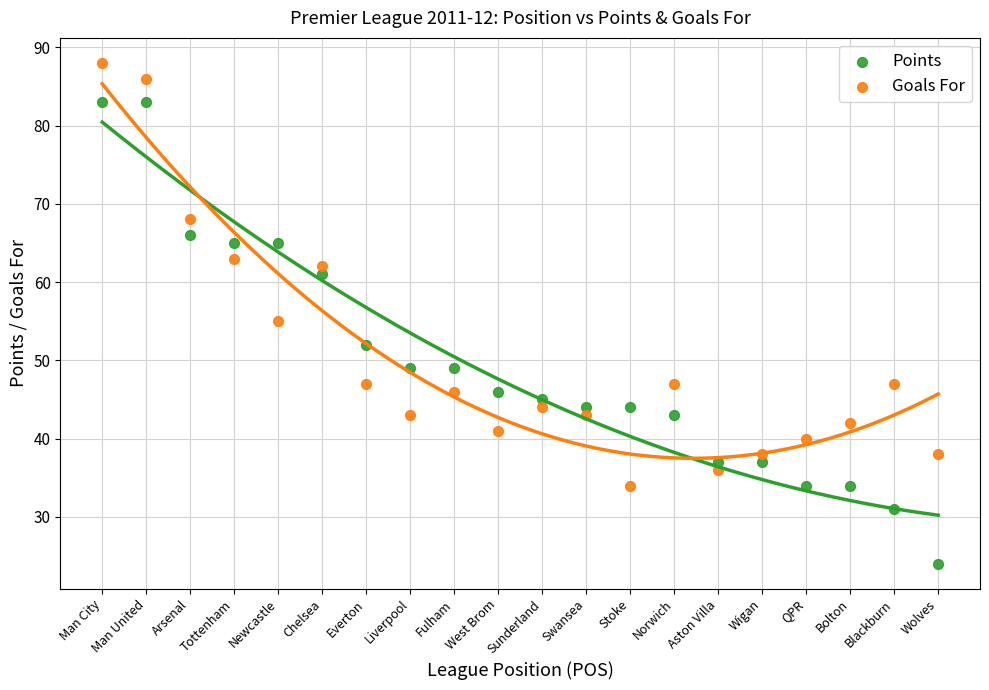

Which series has the widest spread of Y values?

Points